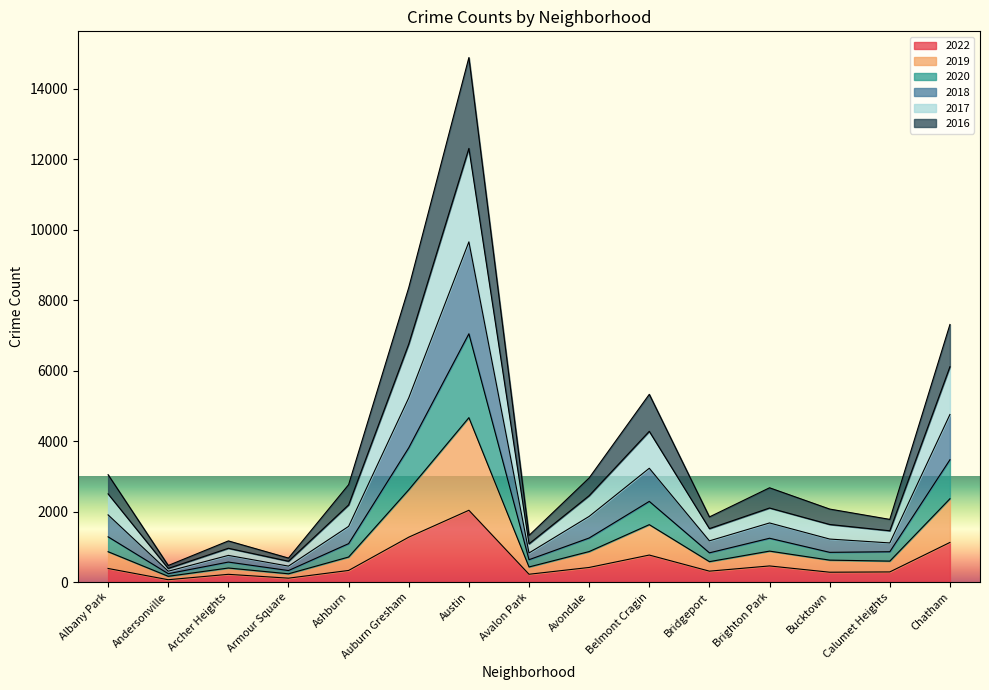

What position from the right is Brighton Park?

4